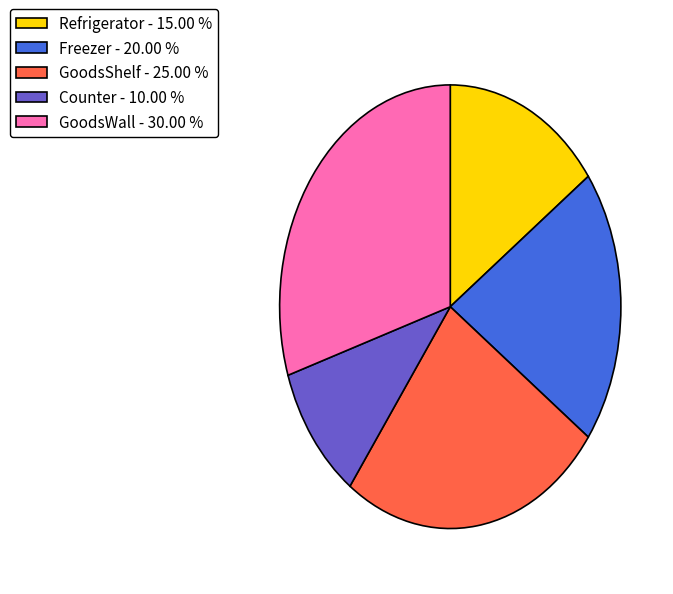

Approximately how many times larger is the value at Refrigerator - 15.00 % compared to GoodsWall - 30.00 %?

0.5